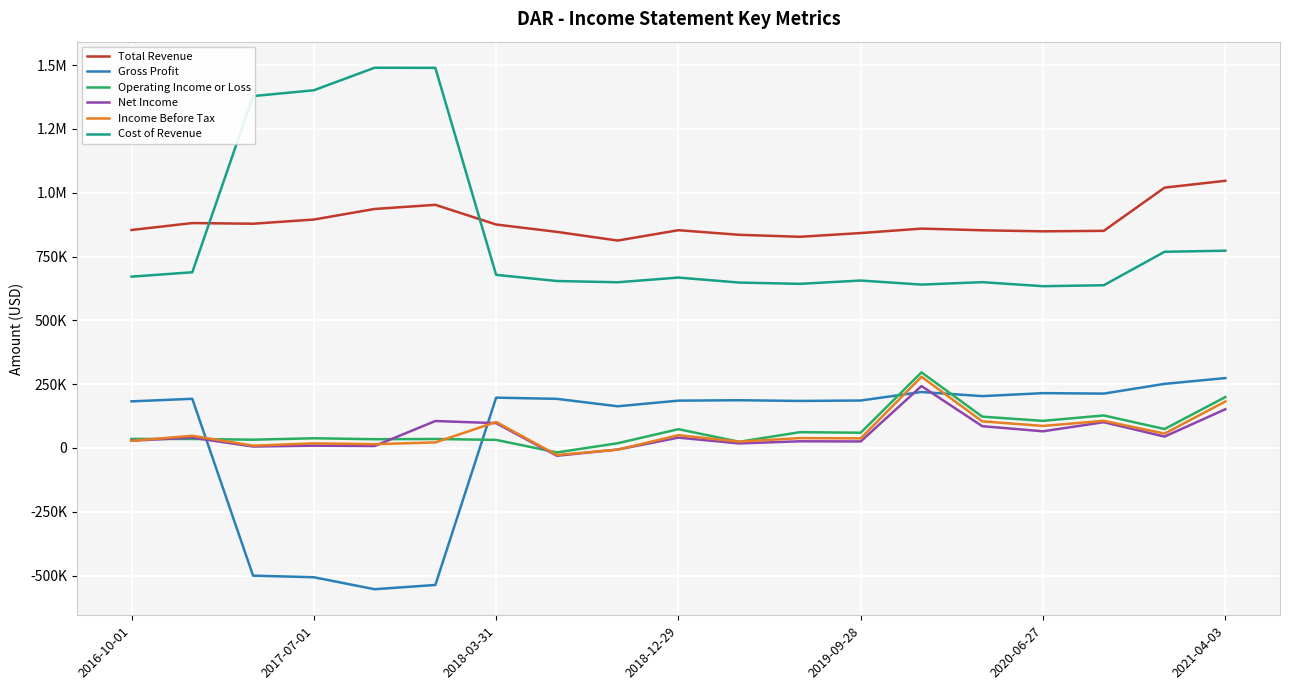

Does the chart have visible grid lines?

Yes